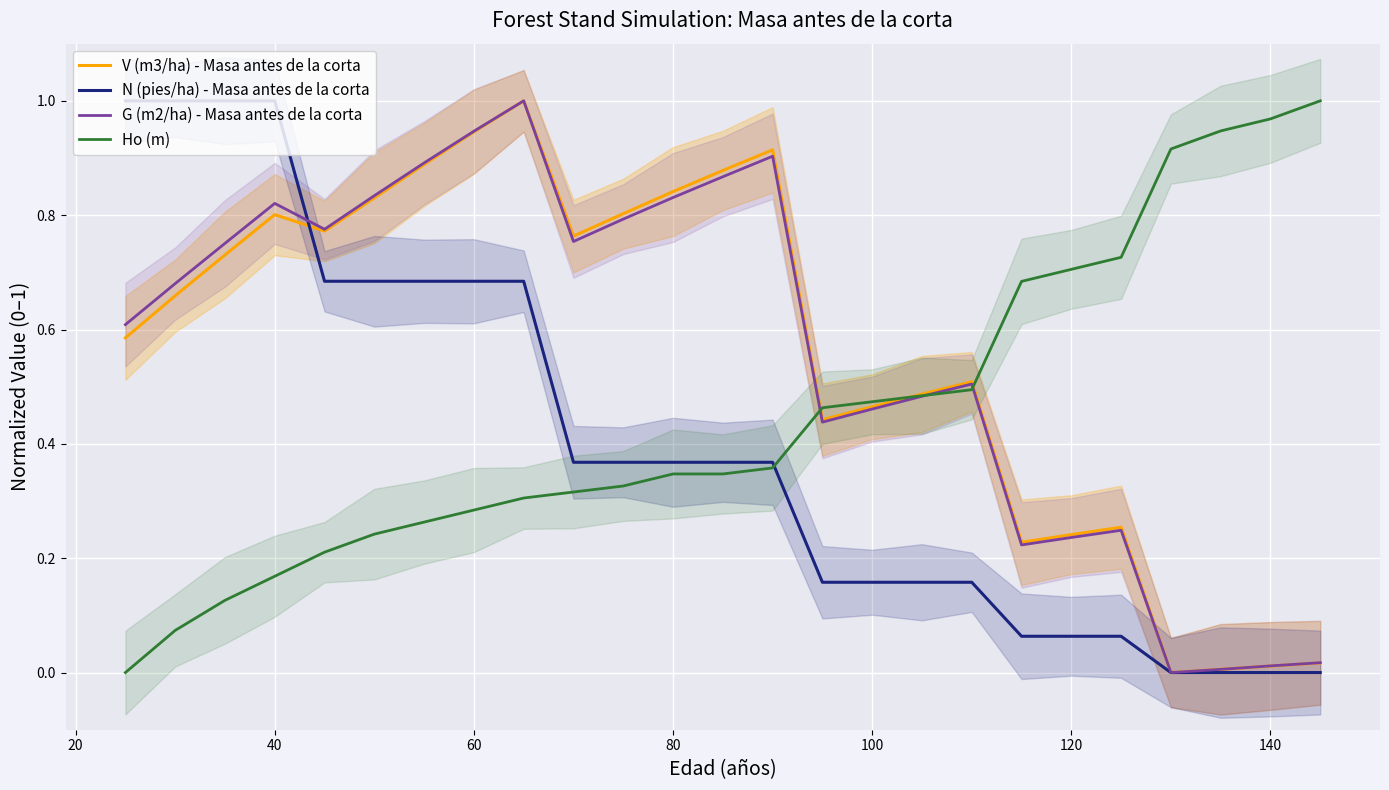

At how many categories does at least one series exceed 0?

25